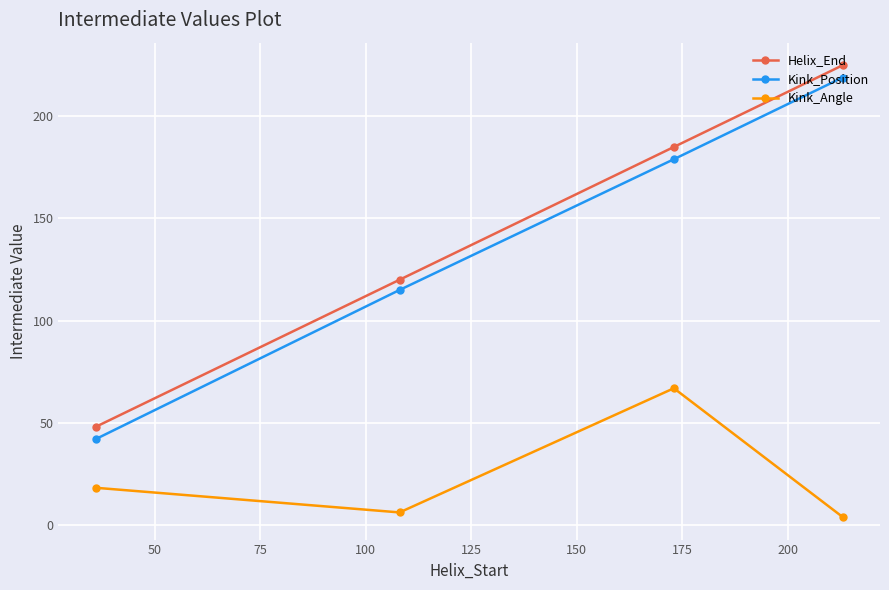

True or false: Kink_Position has more than 0 interior local peaks.

False